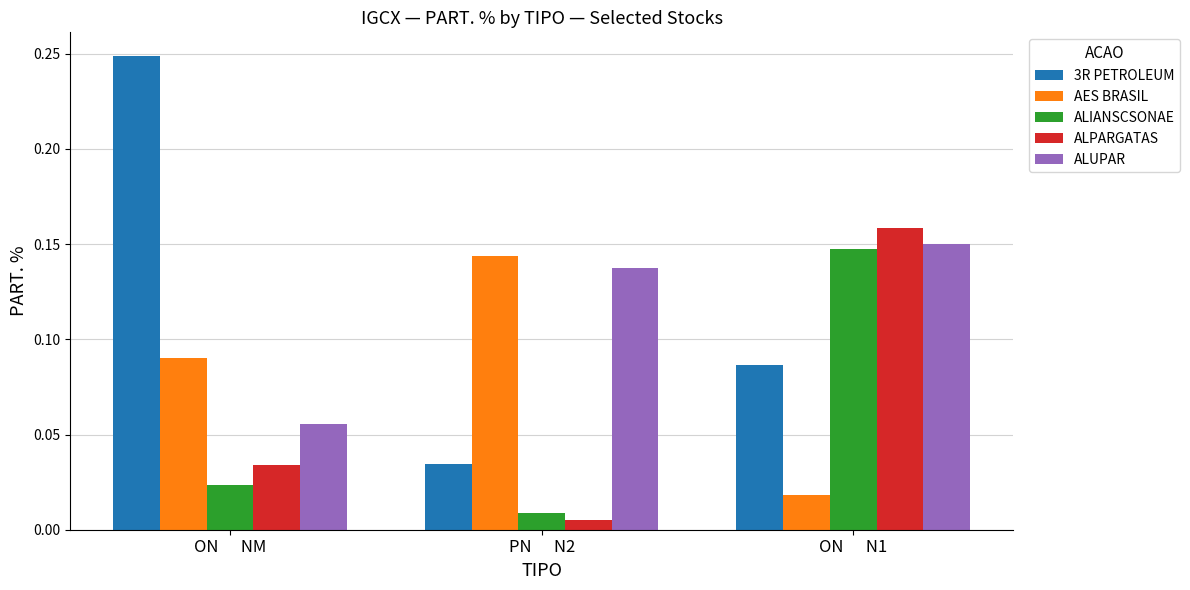

Is it true that ALUPAR equals 0.2 at ON      N1?

False